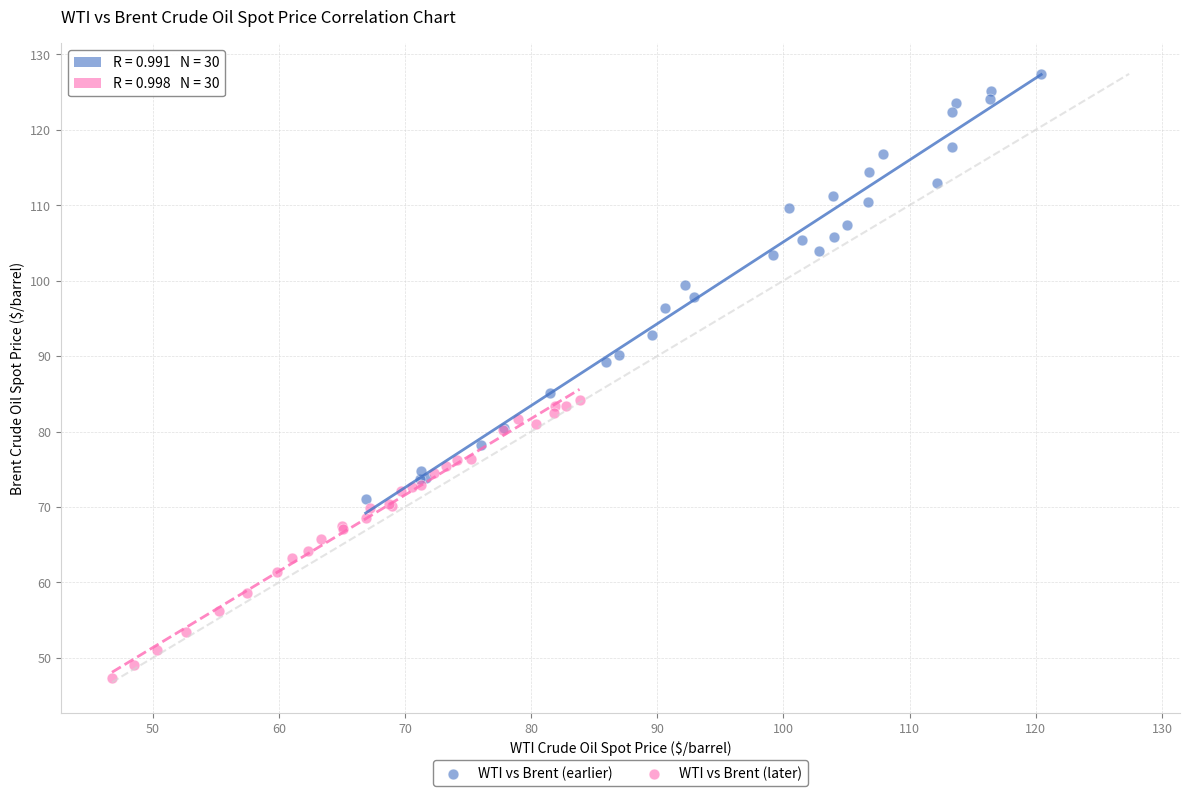

Which series has the widest spread of Y values?

WTI vs Brent (earlier)